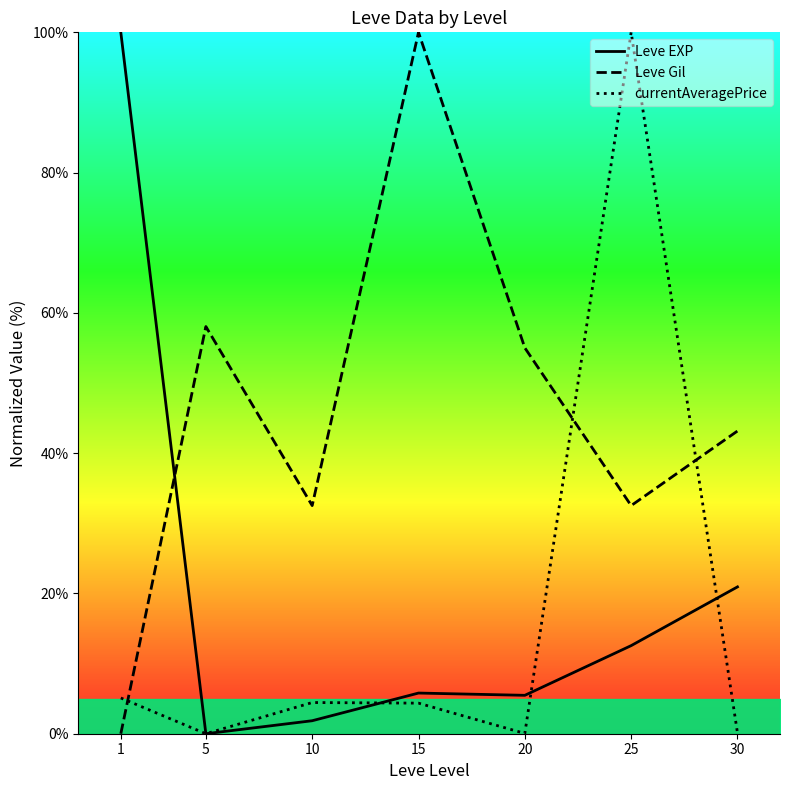

Which series has the widest spread of values?

Leve EXP